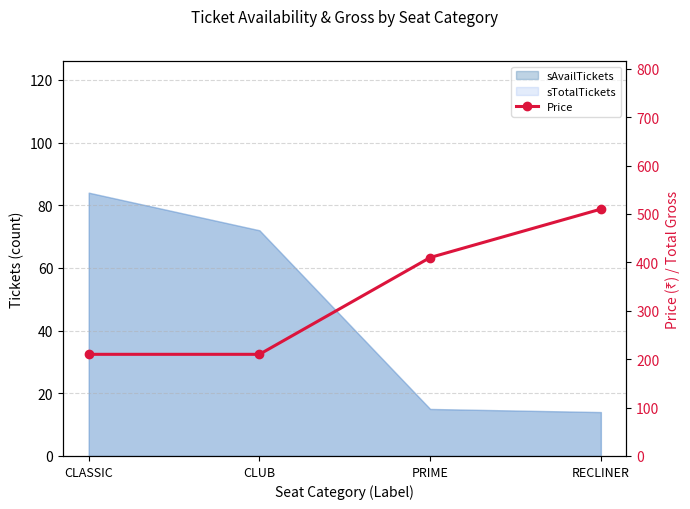

What is the label of the 4th point from the right?

CLASSIC